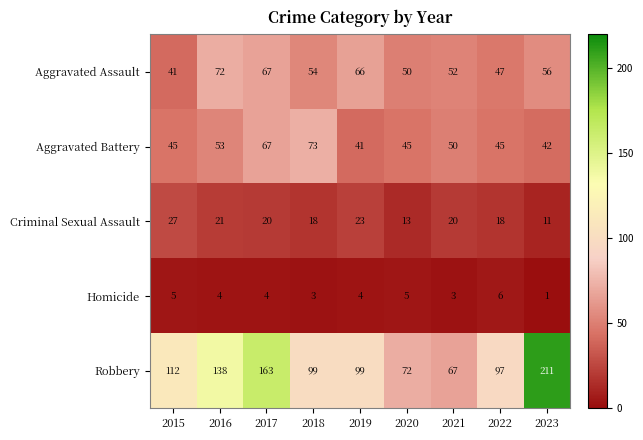

How many categories are shown in the chart?

9